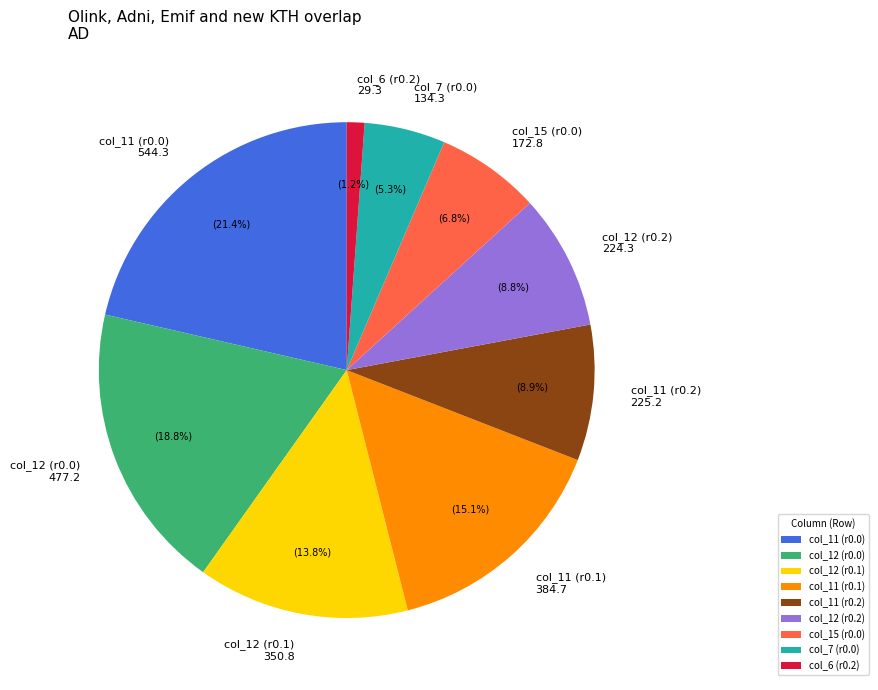

Between col_11 (r0.0) 544.3 and col_7 (r0.0) 134.3, which is larger?

col_11 (r0.0) 544.3